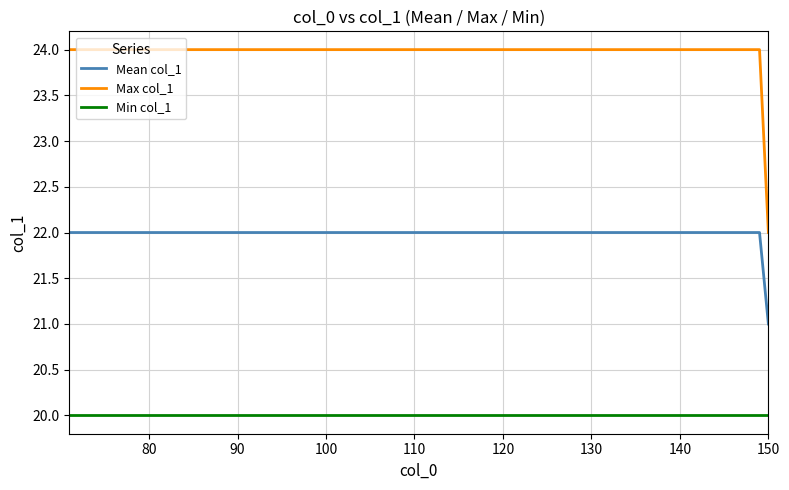

True or false: Min col_1 and Mean col_1 cross at least once.

False